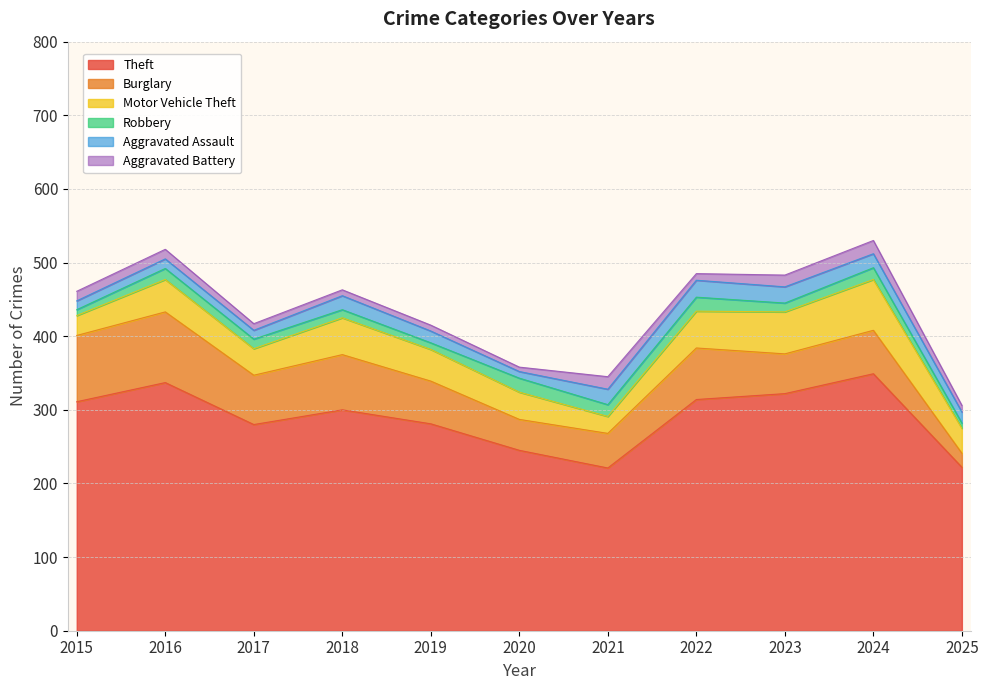

Is it true that Motor Vehicle Theft equals 33 at 2021?

False